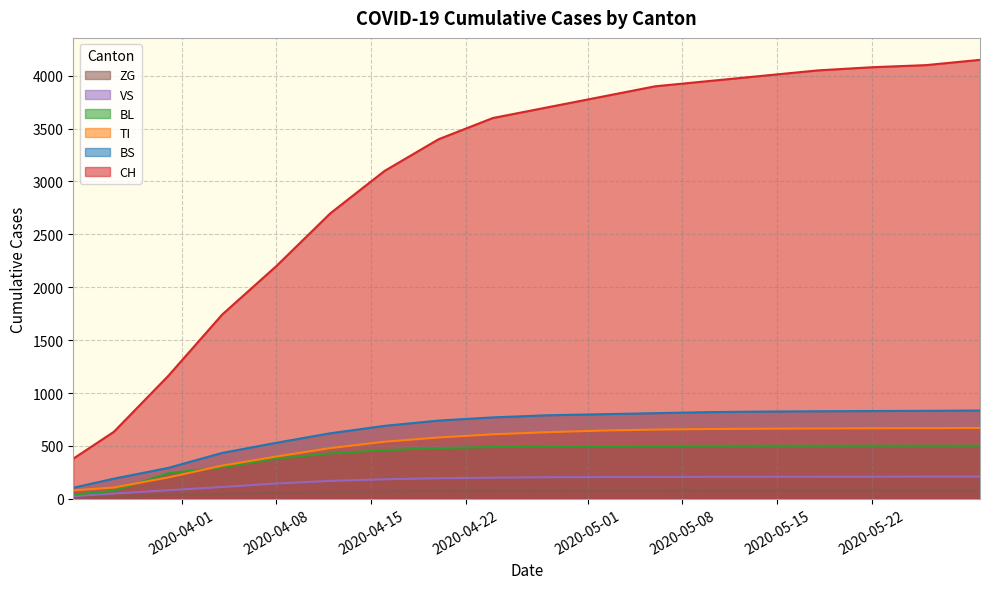

Which series has the largest total across all categories?

CH